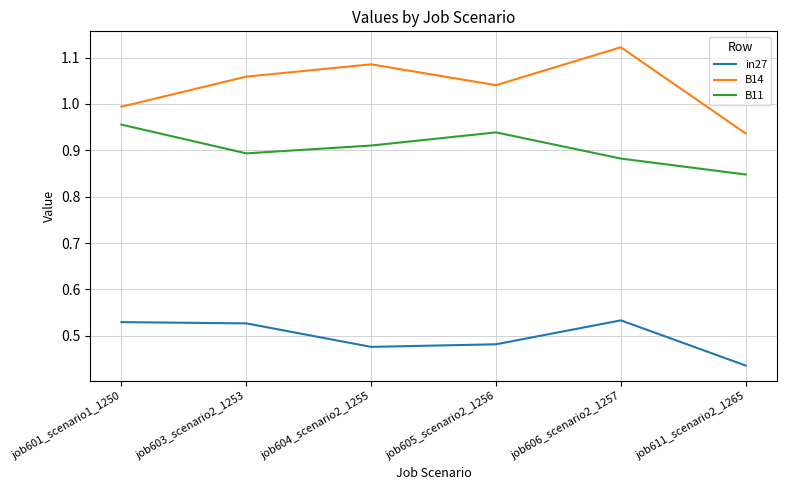

What are all the series names shown in the legend?

in27, B14, B11